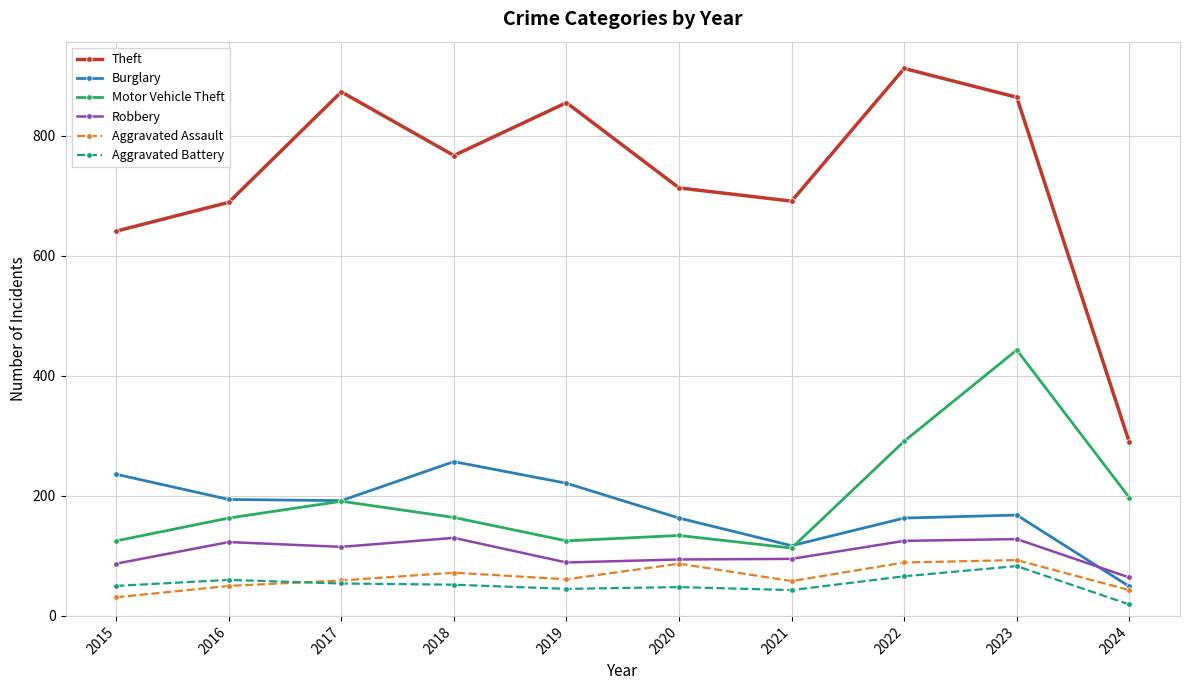

The Burglary series shows 417 at 2018. True or false?

False